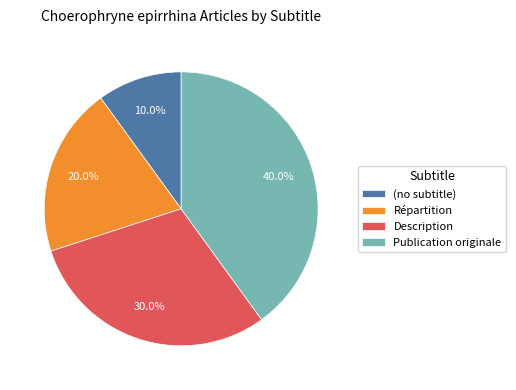

To the nearest percent, what is the average slice percentage?

25%